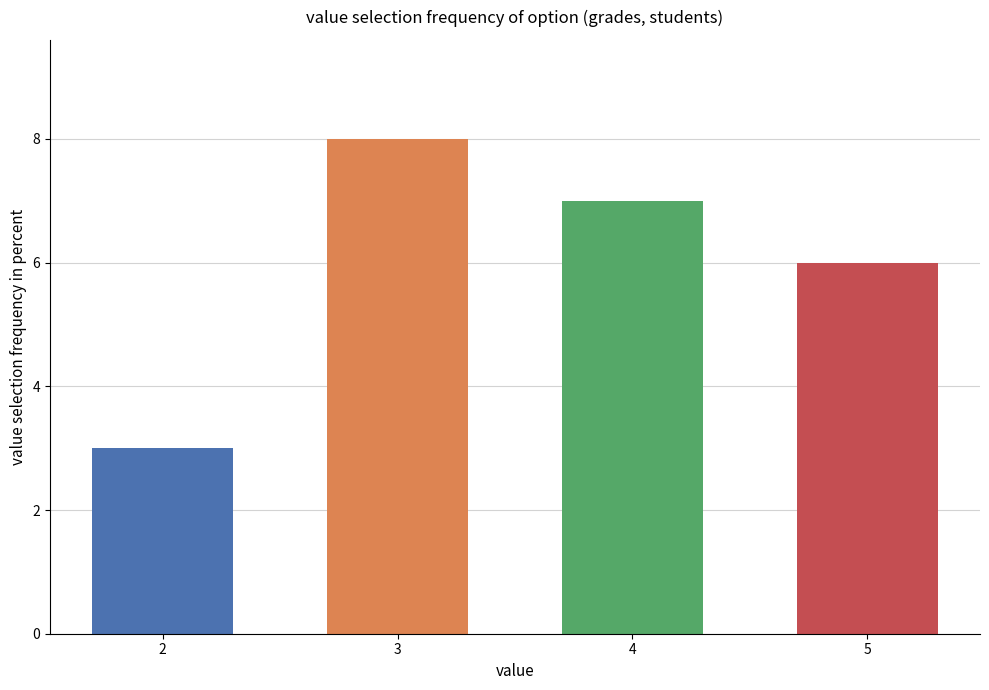

How many values are between 6 and 8?

3